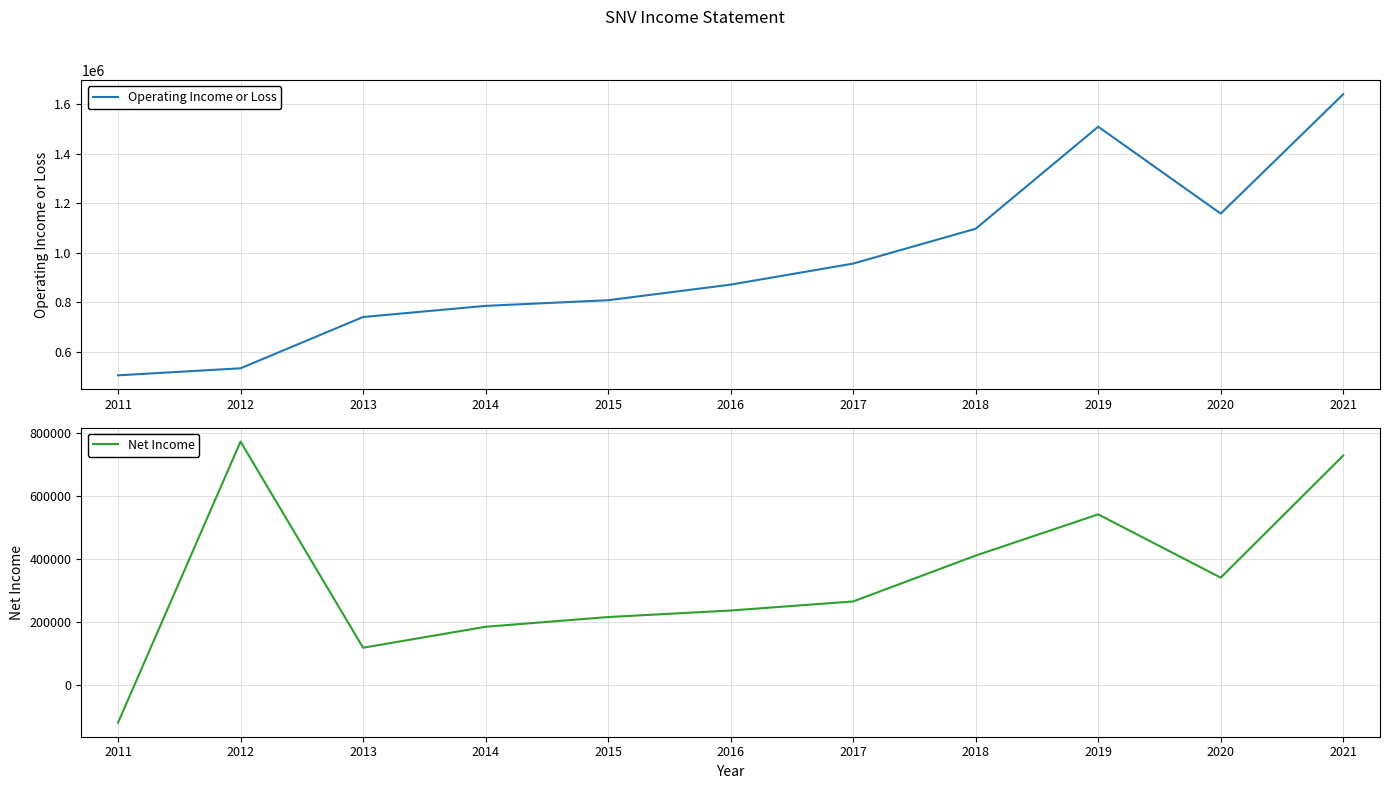

Reading left to right, list all the values displayed in this chart.

Operating Income or Loss: 2011=505400	2012=533700	2013=740600	2014=785500	2015=808300	2016=871200	2017=956100	2018=1096700	2019=1508100	2020=1157700	2021=1639200
Net Income: 2011=-118700	2012=771500	2013=118600	2014=185000	2015=215800	2016=236500	2017=265200	2018=410500	2019=540900	2020=340500	2021=727300